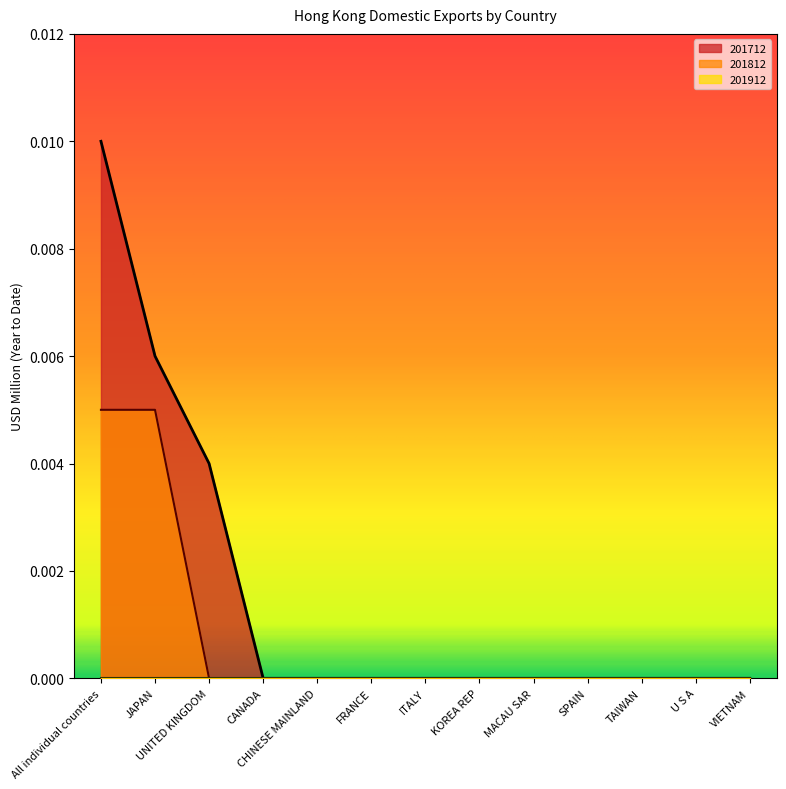

True or false: 201712 and 201812 cross at least once.

False